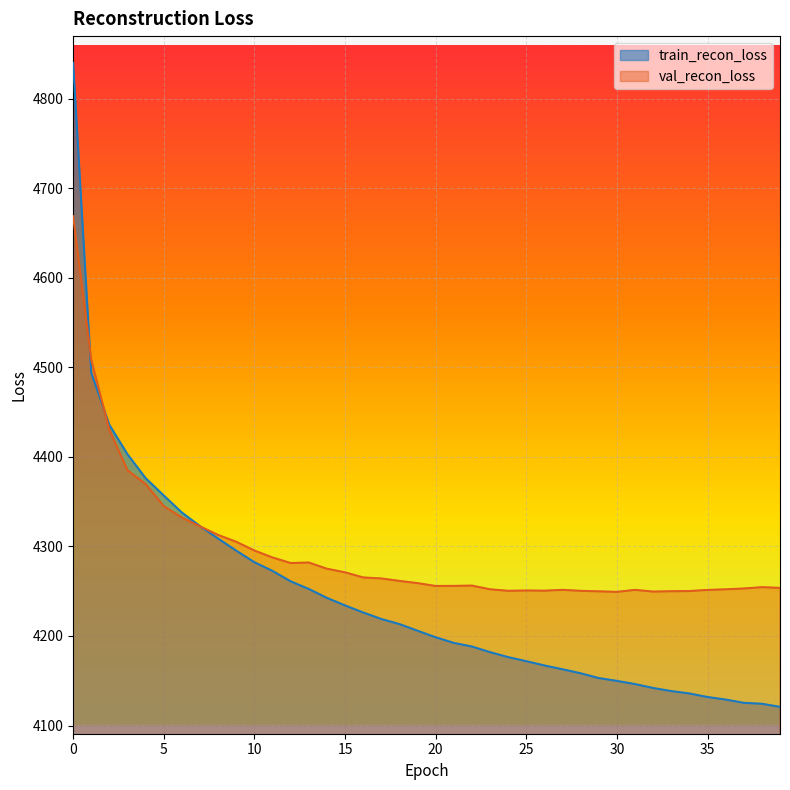

Between 29 and 35, which series saw the biggest shift?

train_recon_loss